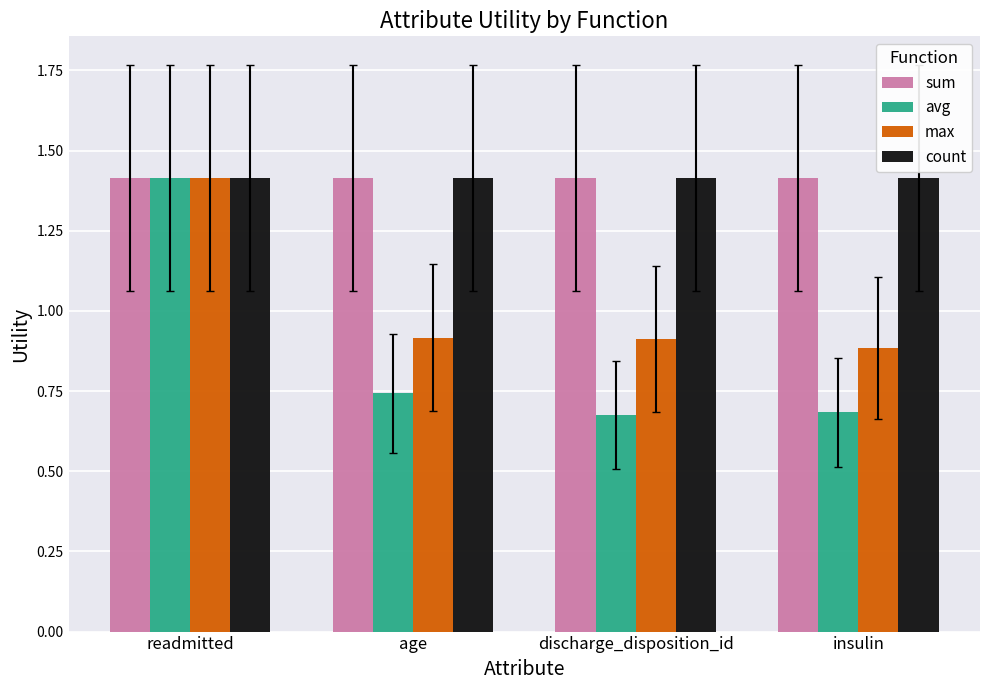

The max series shows 0.9 at insulin. True or false?

True